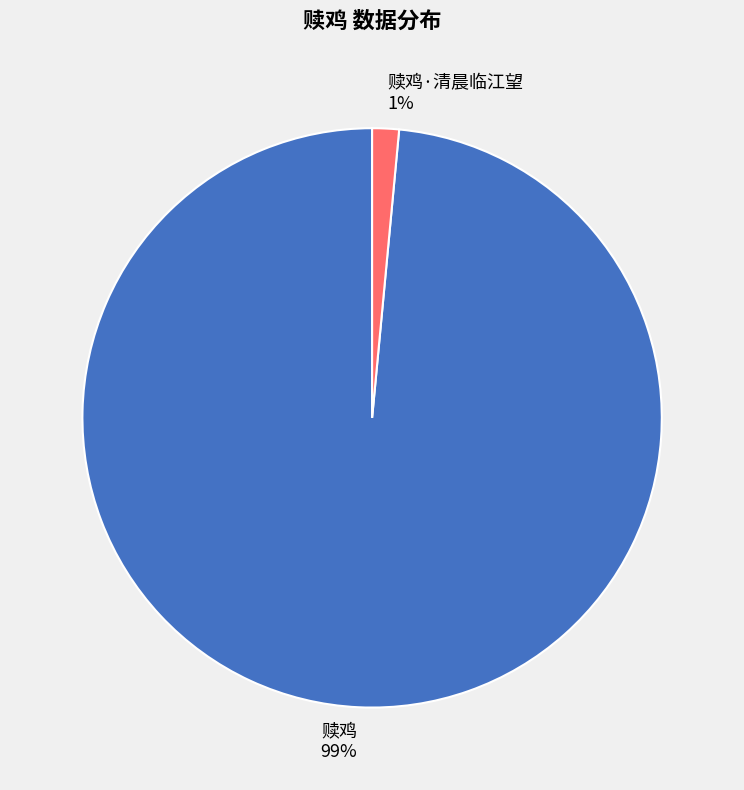

What is the largest slice in the pie chart?

赎鸡